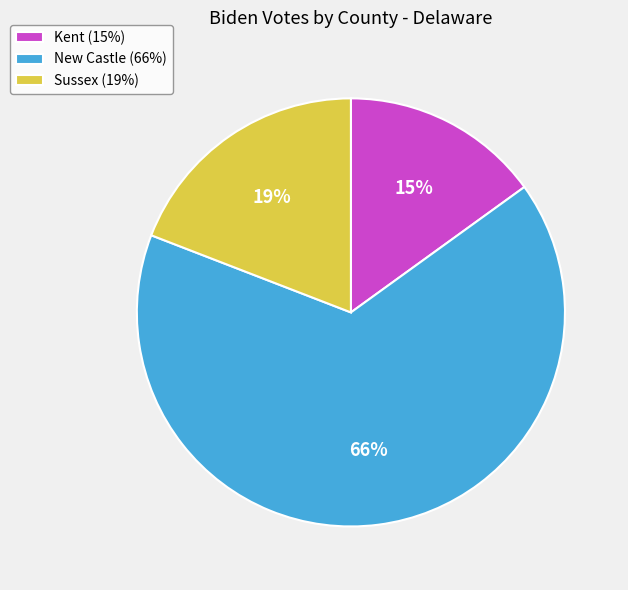

Is the sum of New Castle (66%) and Kent (15%) greater than half?

Yes